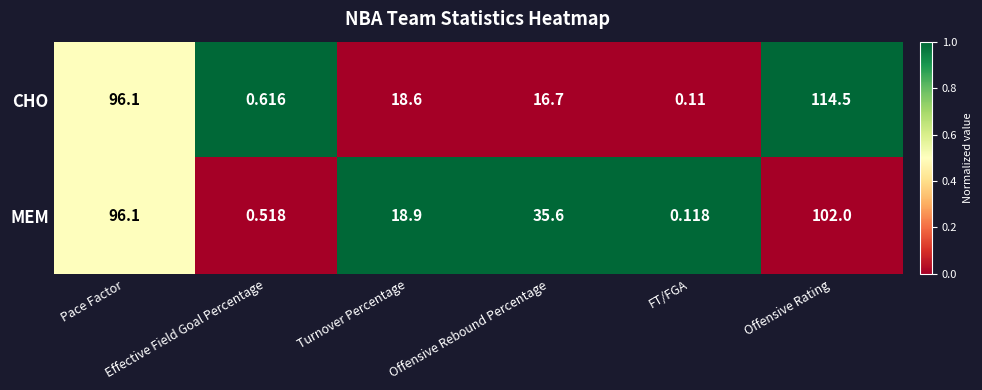

Which series has the widest spread of values?

CHO